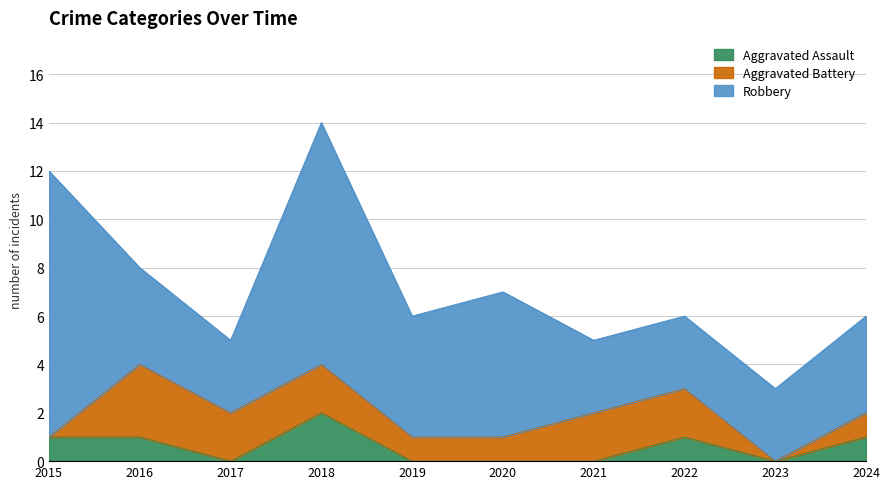

At which category does Aggravated Battery reach its first local peak?

2016